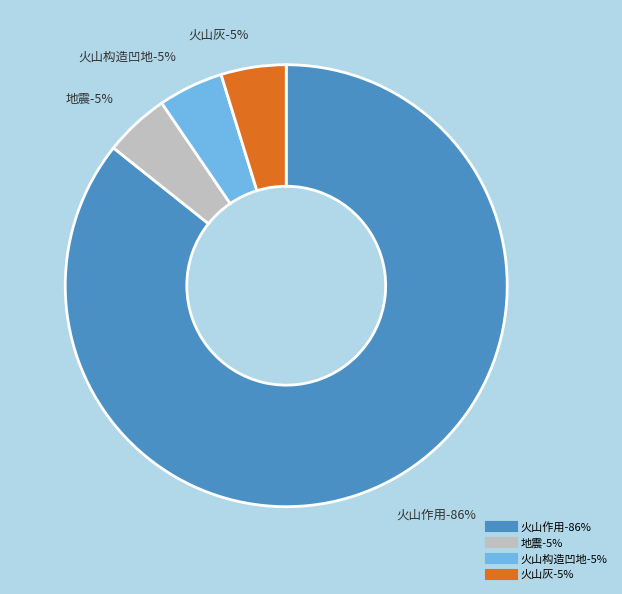

What is the majority slice?

火山作用